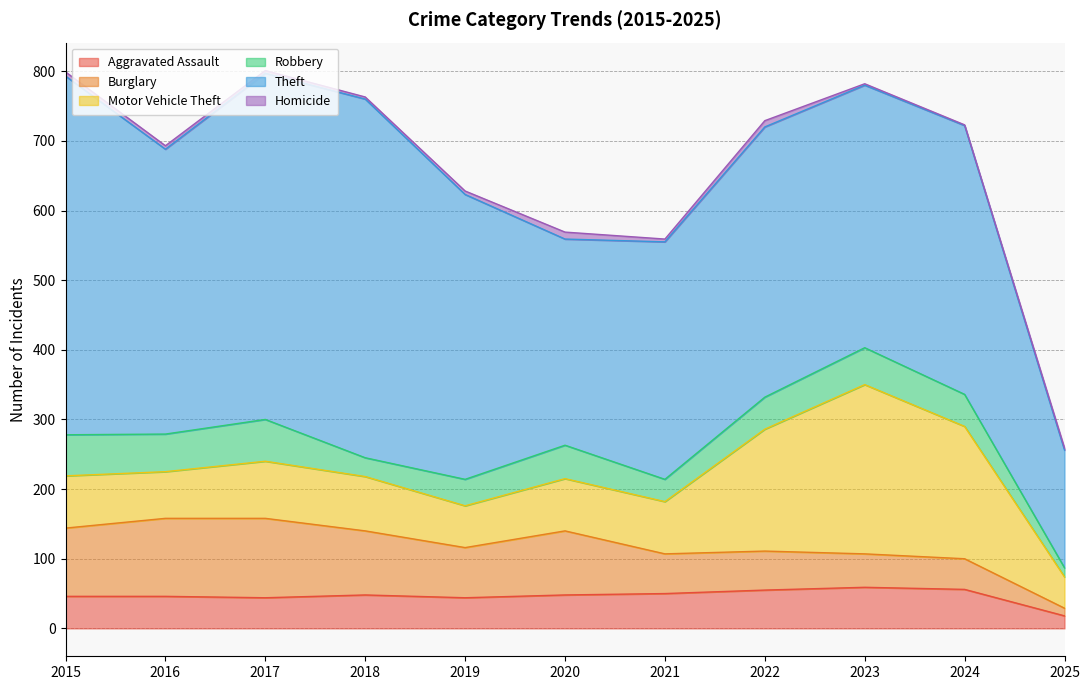

Reading right to left, what are all the values shown in this chart?

Aggravated Assault: 18	56	59	55	50	48	44	48	44	46	46
Burglary: 11	44	48	56	57	92	72	92	114	112	98
Motor Vehicle Theft: 45	190	243	175	75	75	60	78	82	67	75
Robbery: 13	46	53	46	32	48	38	27	60	54	59
Theft: 169	386	377	388	341	296	409	515	497	409	515
Homicide: 3	1	2	9	4	10	5	3	4	5	6